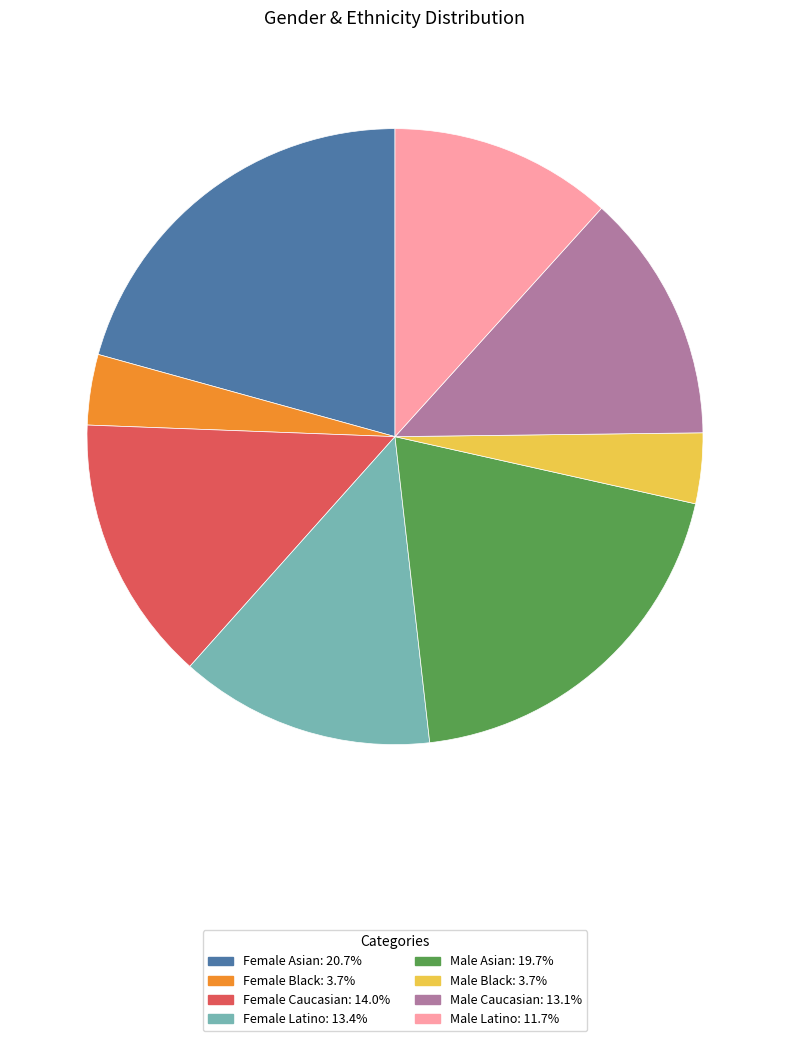

Which category has the biggest portion of the pie?

Female Asian